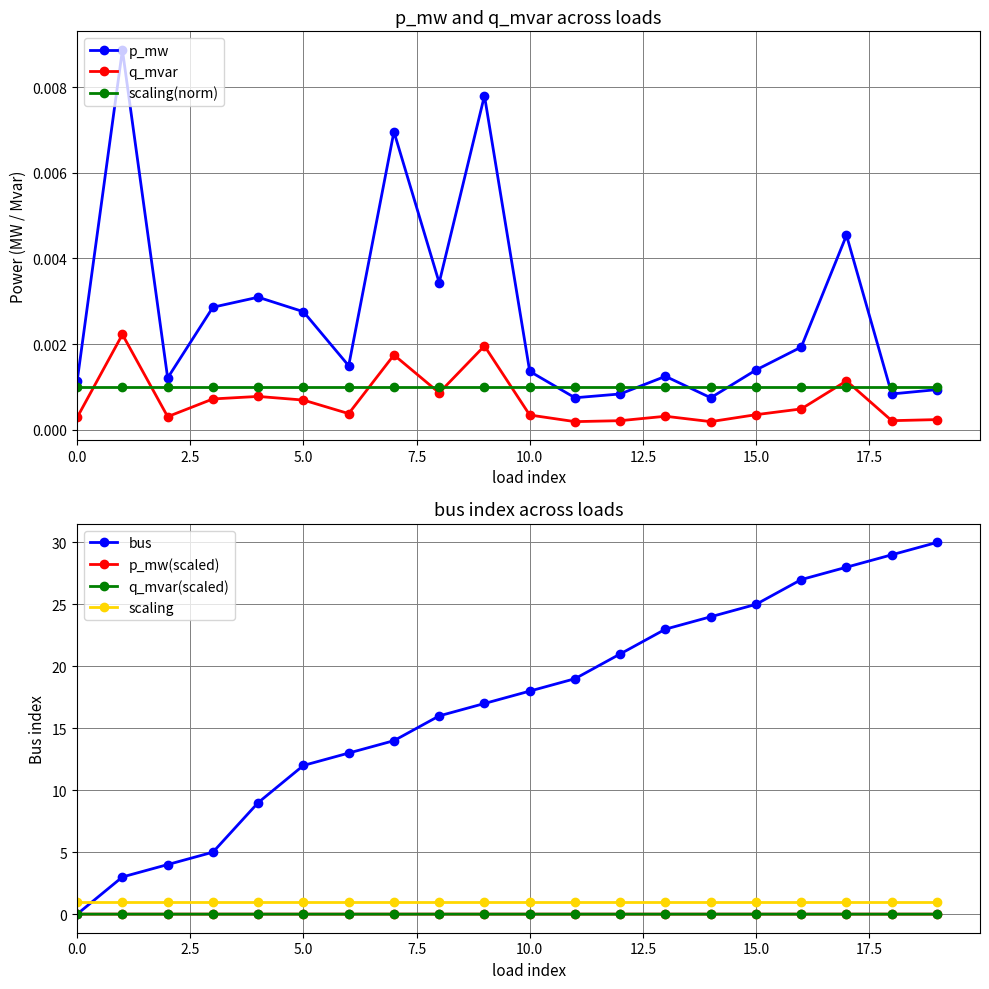

What is the difference between the maximum and minimum values in the bus series?

30.0